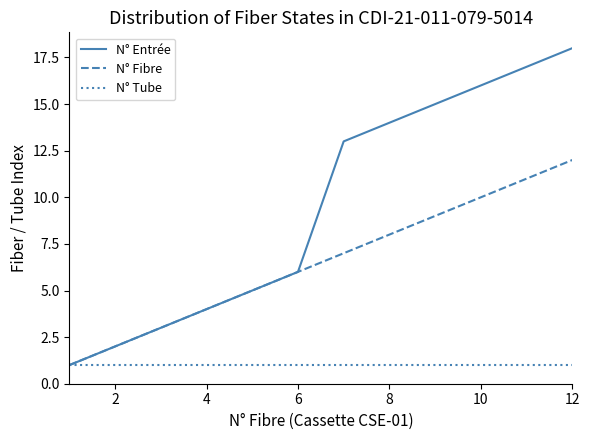

Which series has the largest total across all categories?

N° Entrée